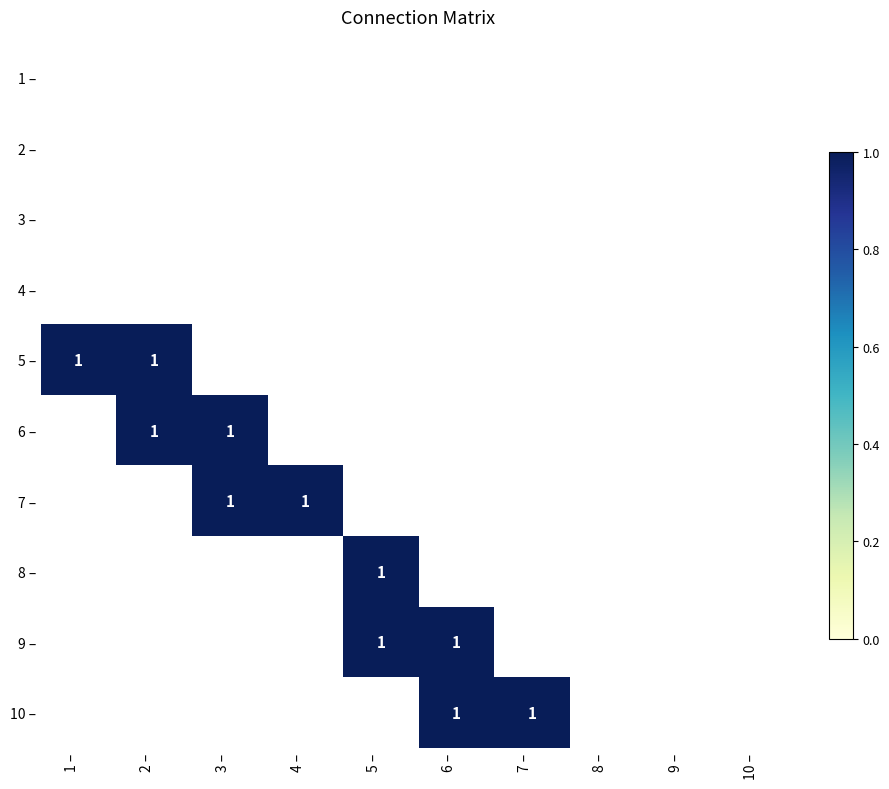

Count the number of categories in the chart.

10